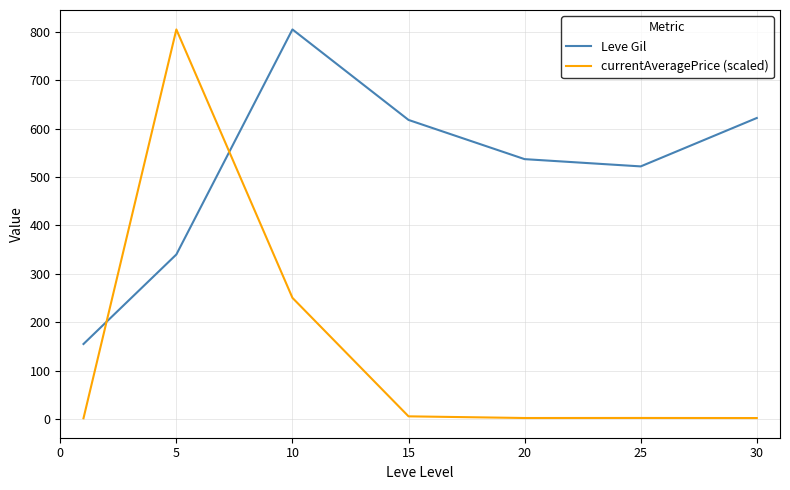

True or false: currentAveragePrice (scaled) and Leve Gil cross at least once.

True